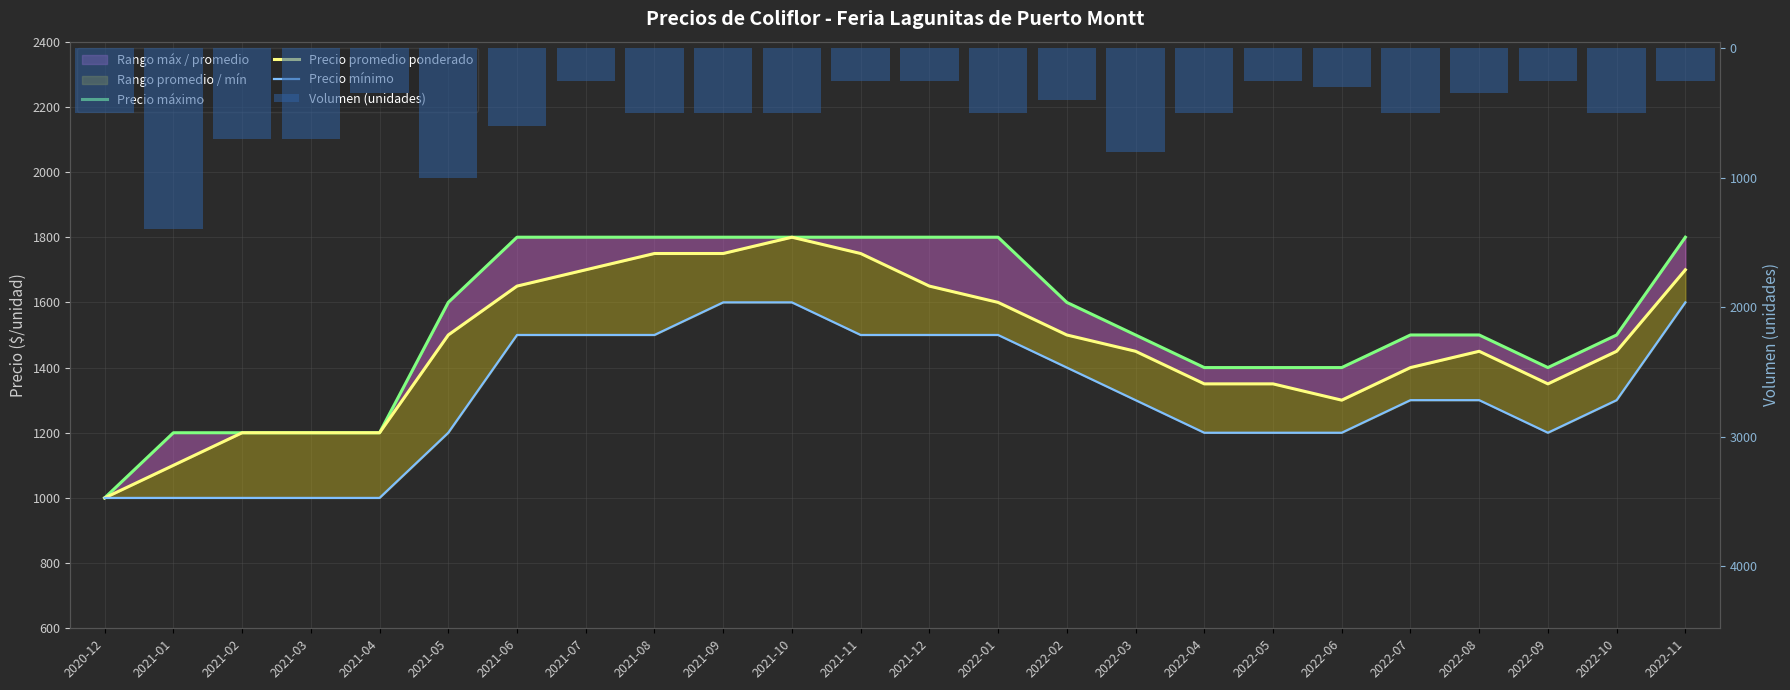

At which label is Precio promedio ponderado closest to 1400?

2022-07